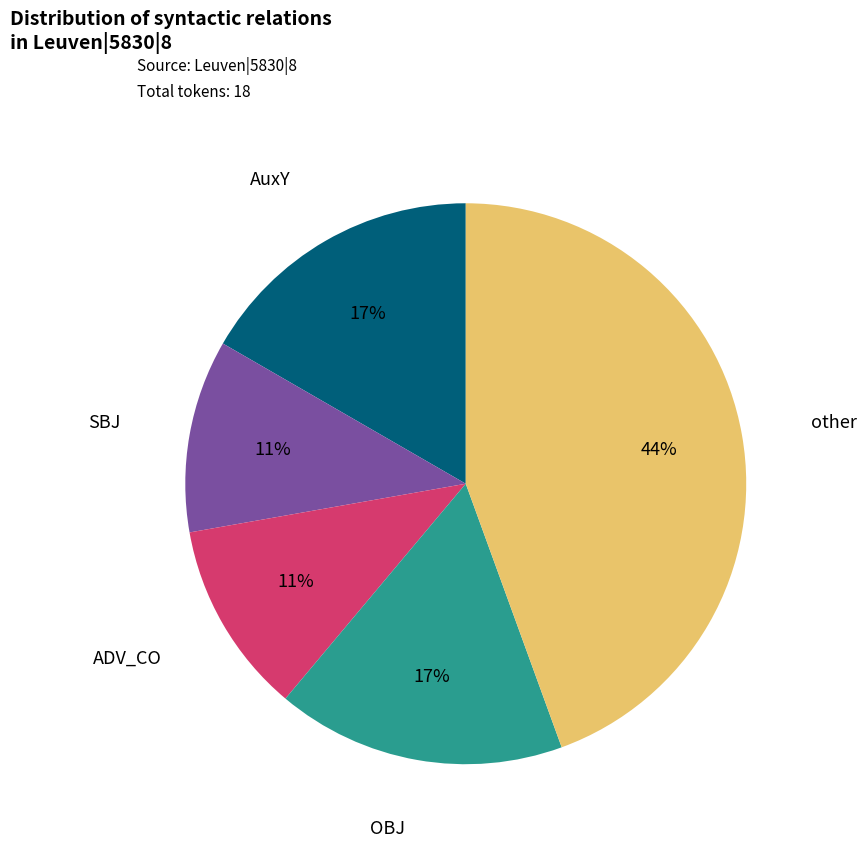

Does any single category account for the majority?

No